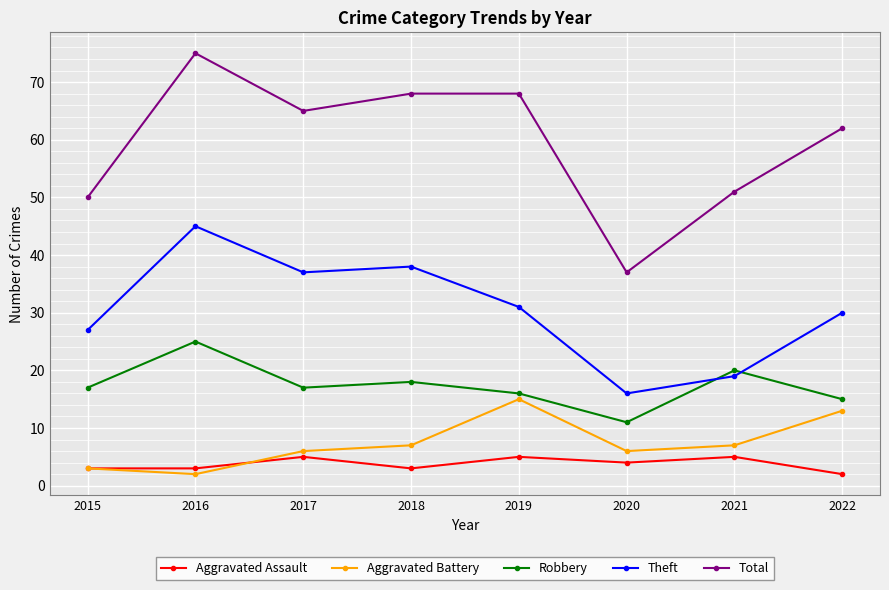

At 2016, list the series in order from largest to smallest.

Total, Theft, Robbery, Aggravated Assault, Aggravated Battery